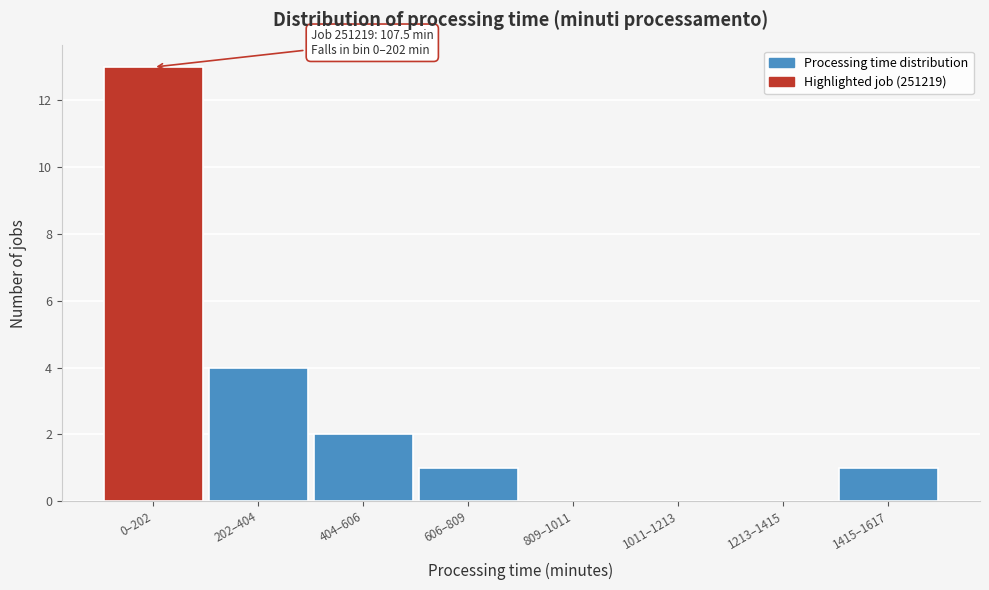

Reading right to left, transcribe all the data shown in this chart.

1415–1617=1	1213–1415=0	1011–1213=0	809–1011=0	606–809=1	404–606=2	202–404=4	0–202=13